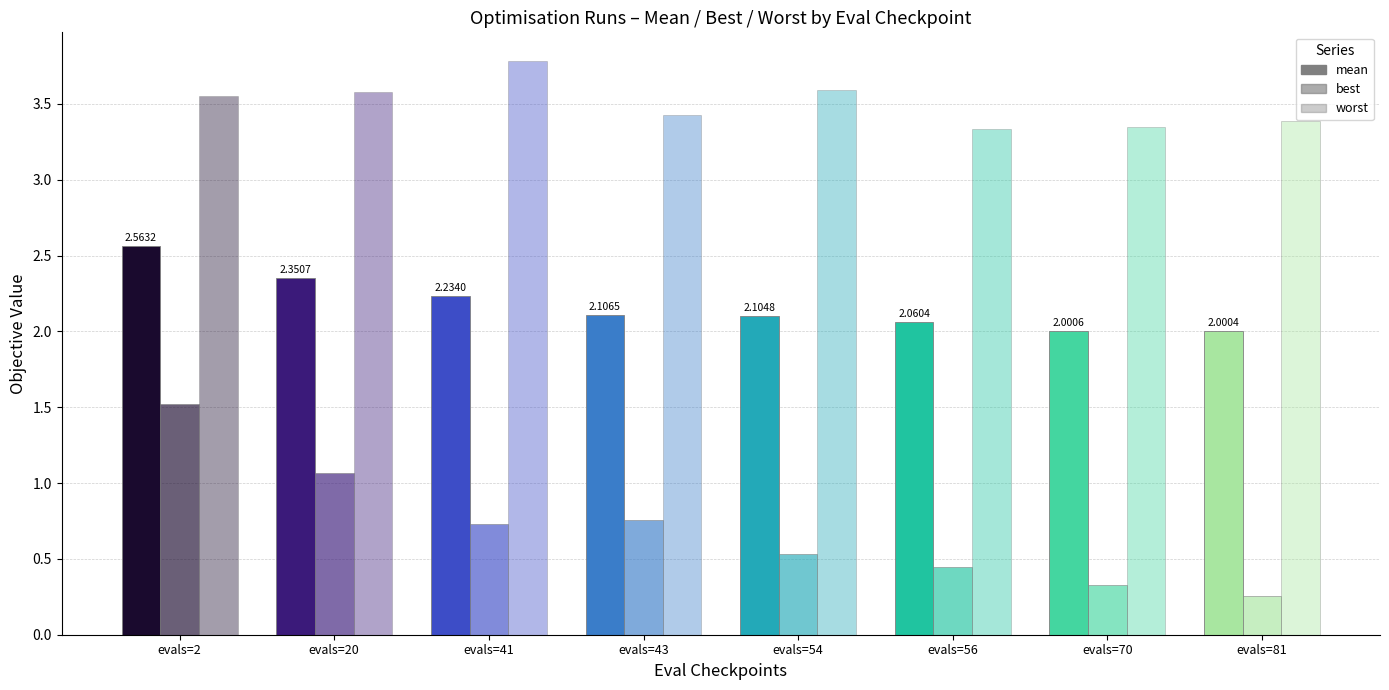

At which category is the sum across all series the highest?

evals=2